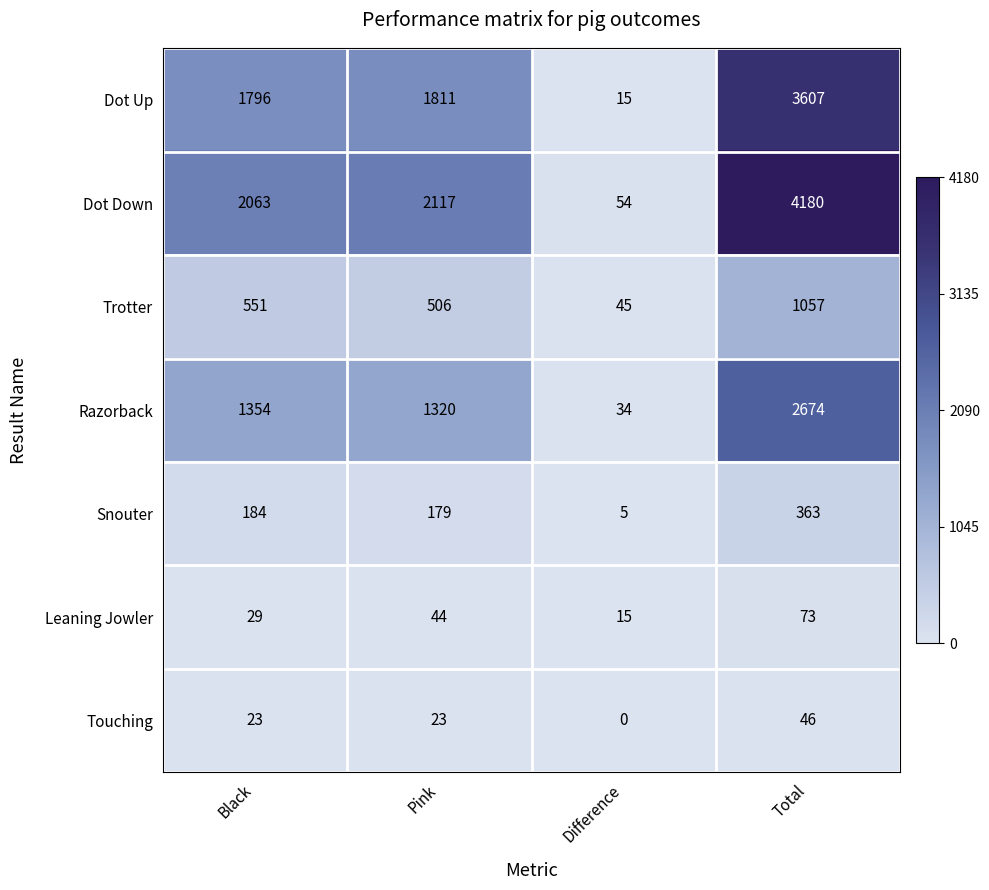

Which series has the largest total across all categories?

Dot Down